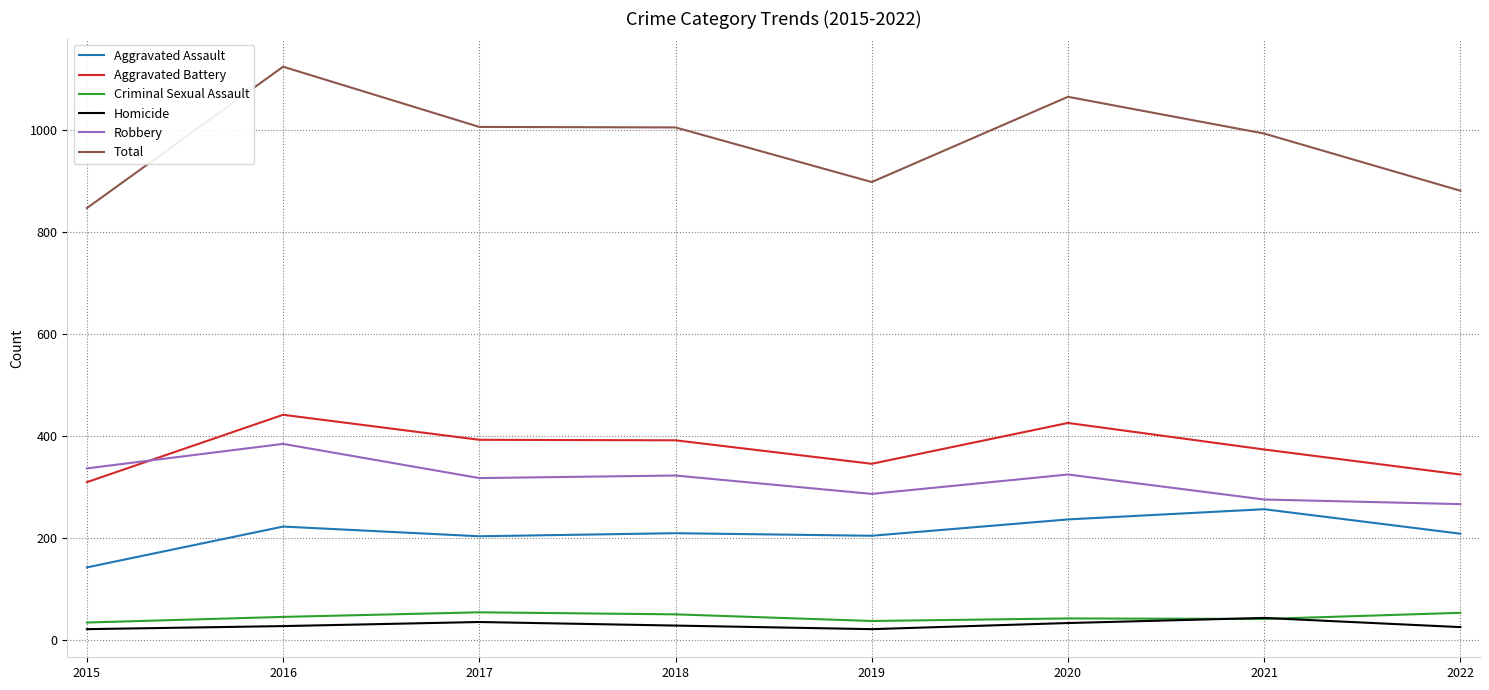

Is the value of Aggravated Battery at 2022 greater than the value of Total at 2018?

No